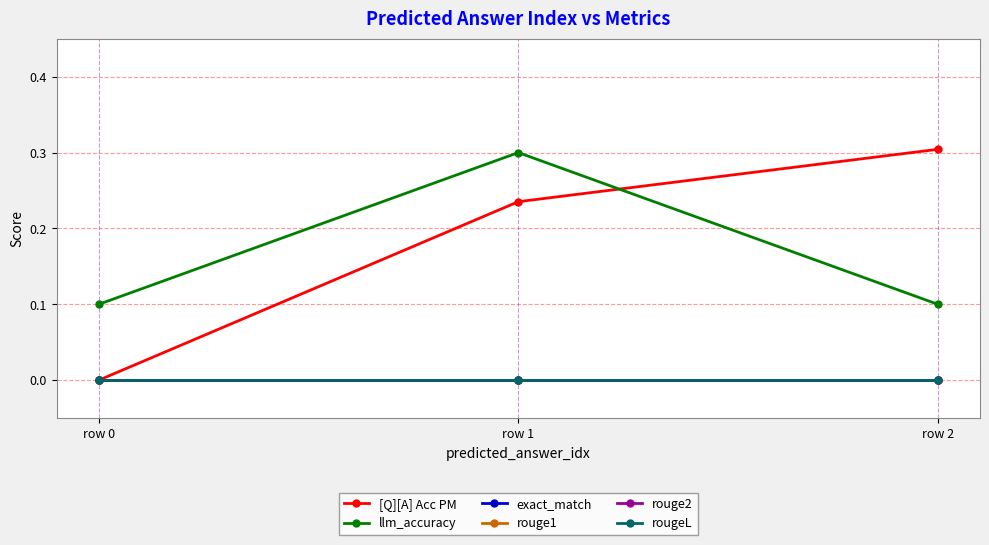

Does the chart have visible grid lines?

Yes